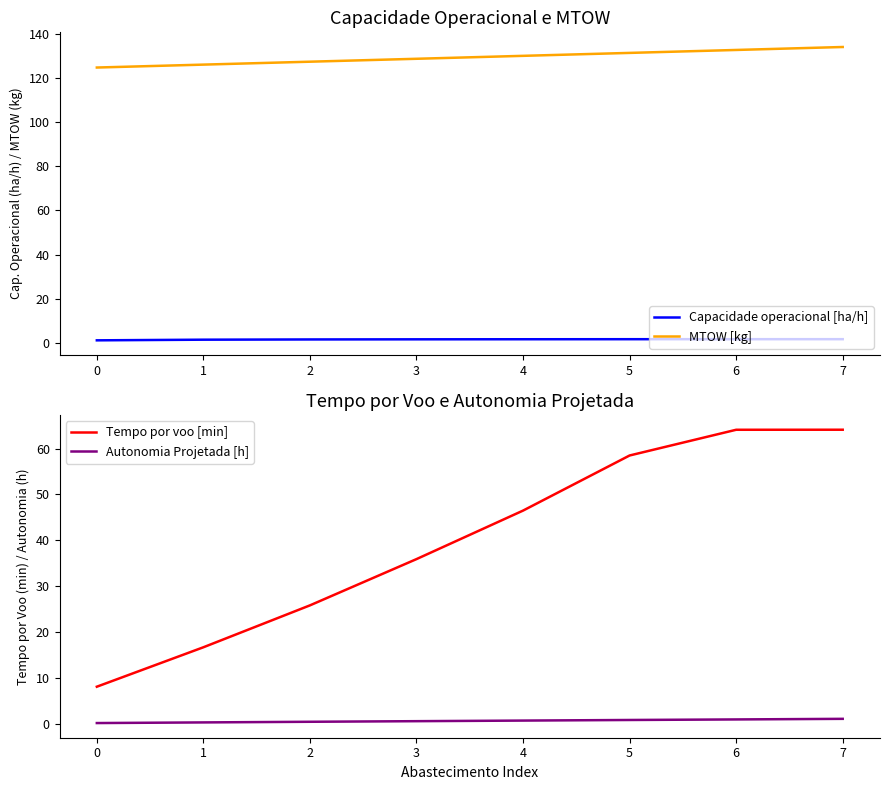

True or false: Capacidade operacional [ha/h] and MTOW [kg] intersect in this chart.

False